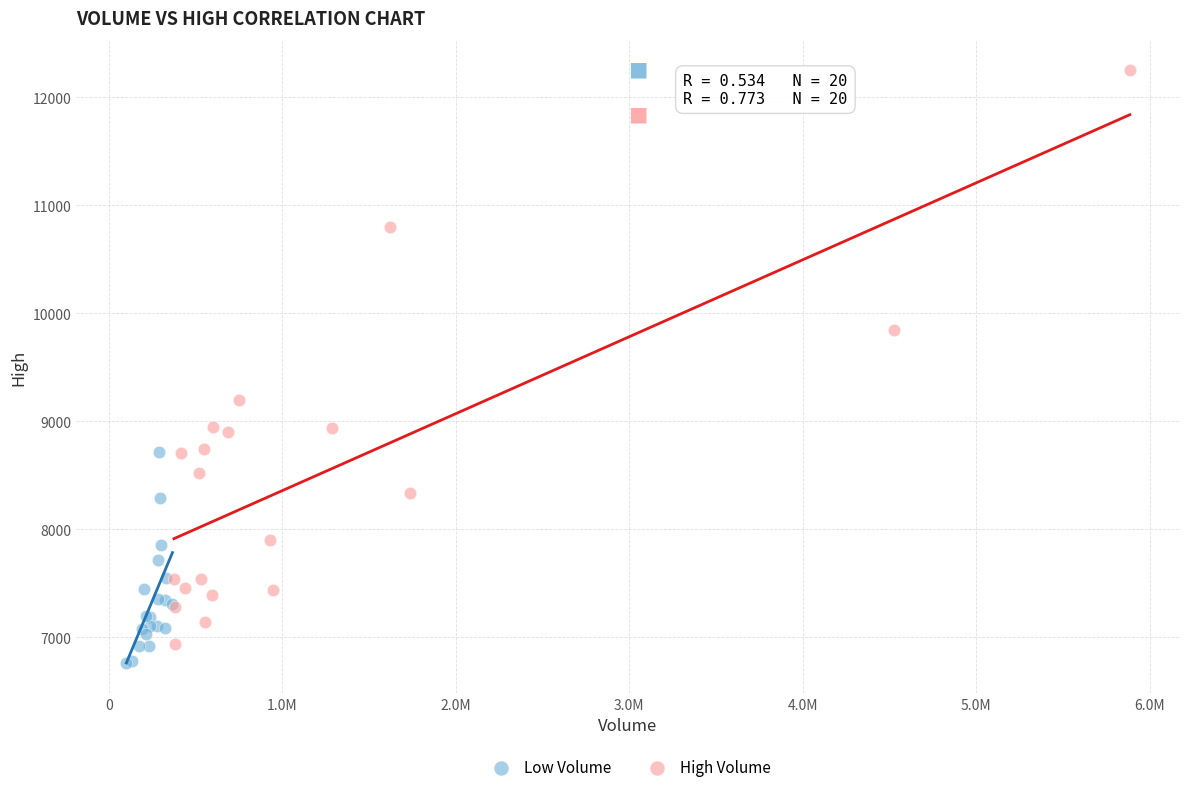

Which series reaches the maximum Y coordinate?

High Volume